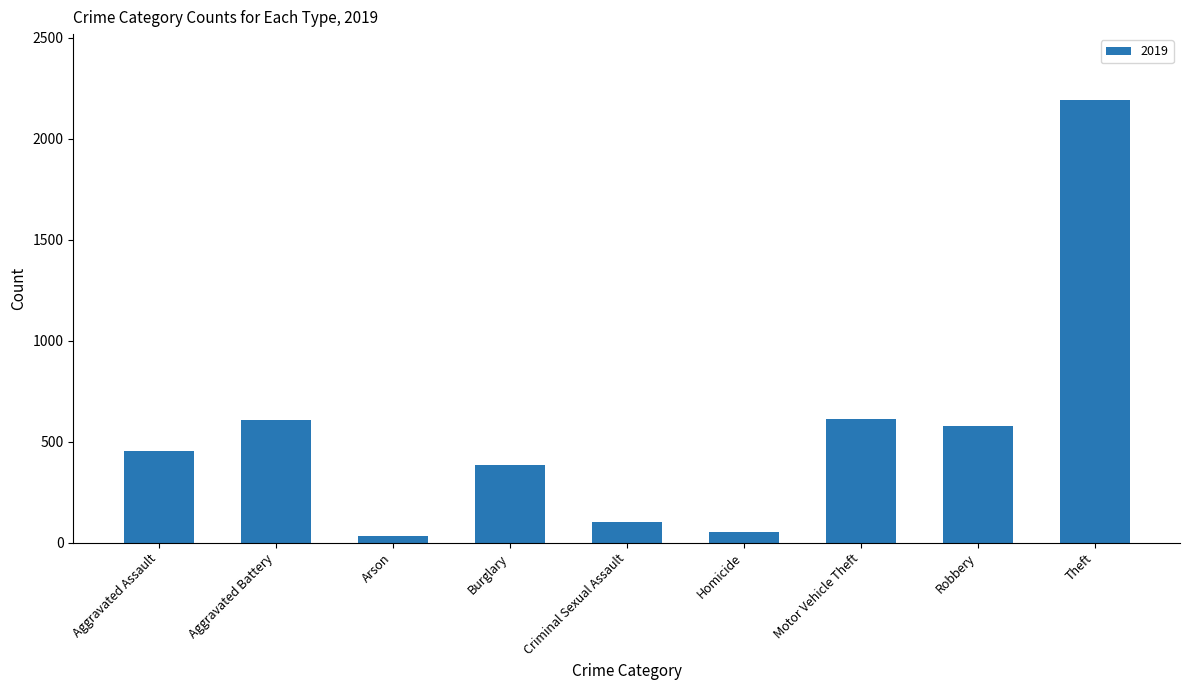

The value at Aggravated Battery is 608. True or false?

True